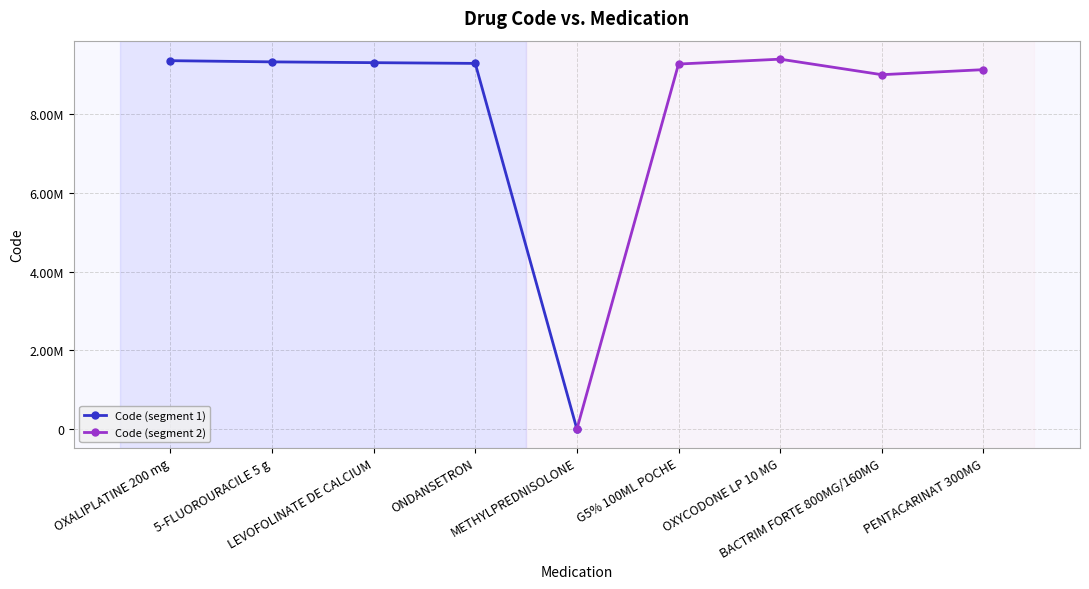

What is the smallest value displayed?

5